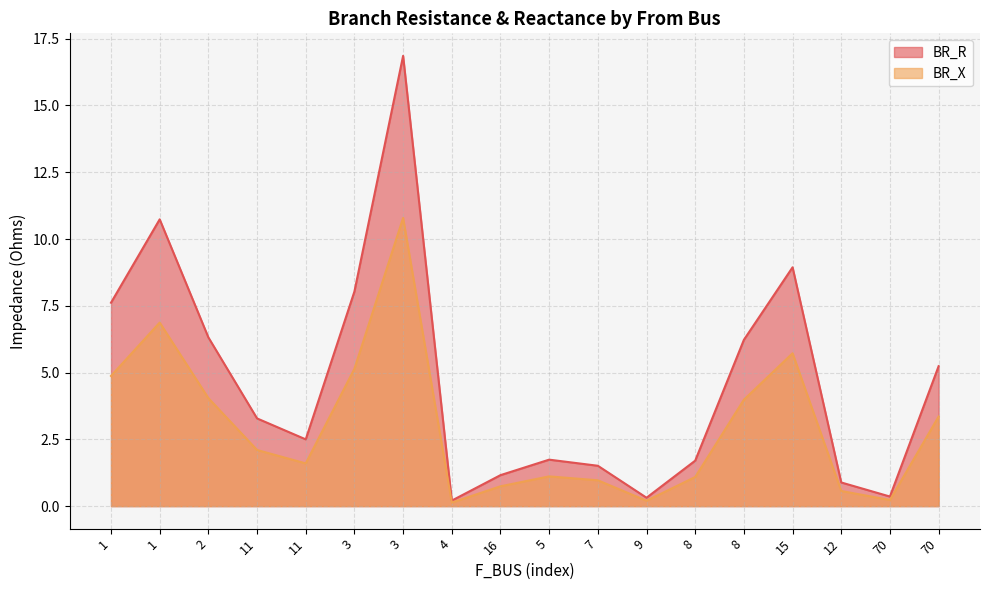

Reading left to right, what are all the values shown in this chart?

BR_R: 7.6	10.7	6.3	3.3	2.5	8.0	16.9	0.2	1.2	1.7	1.5	0.3	1.7	6.2	8.9	0.9	0.4	5.2
BR_X: 4.9	6.9	4.0	2.1	1.6	5.1	10.8	0.1	0.7	1.1	1.0	0.2	1.1	4.0	5.7	0.6	0.2	3.4